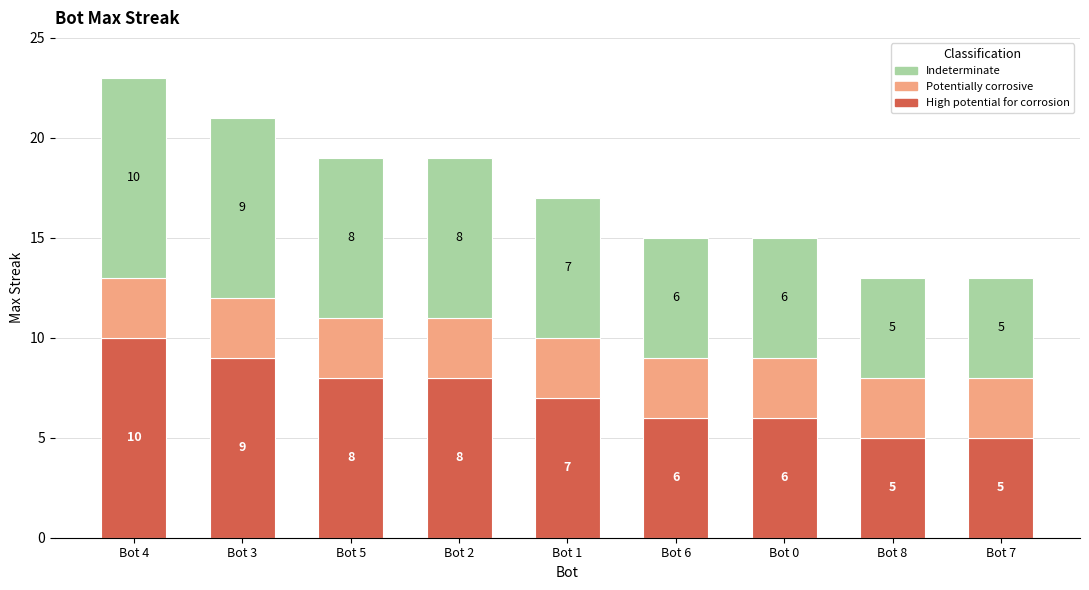

How many series are shown in this chart?

3